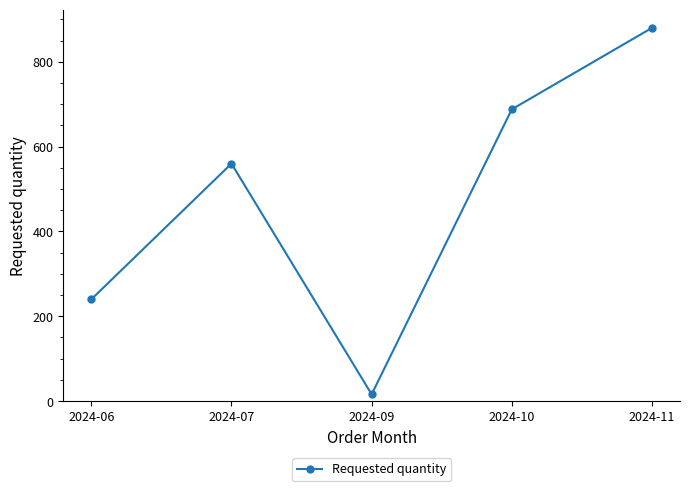

What is the difference between the values at 2024-06 and 2024-07?

320